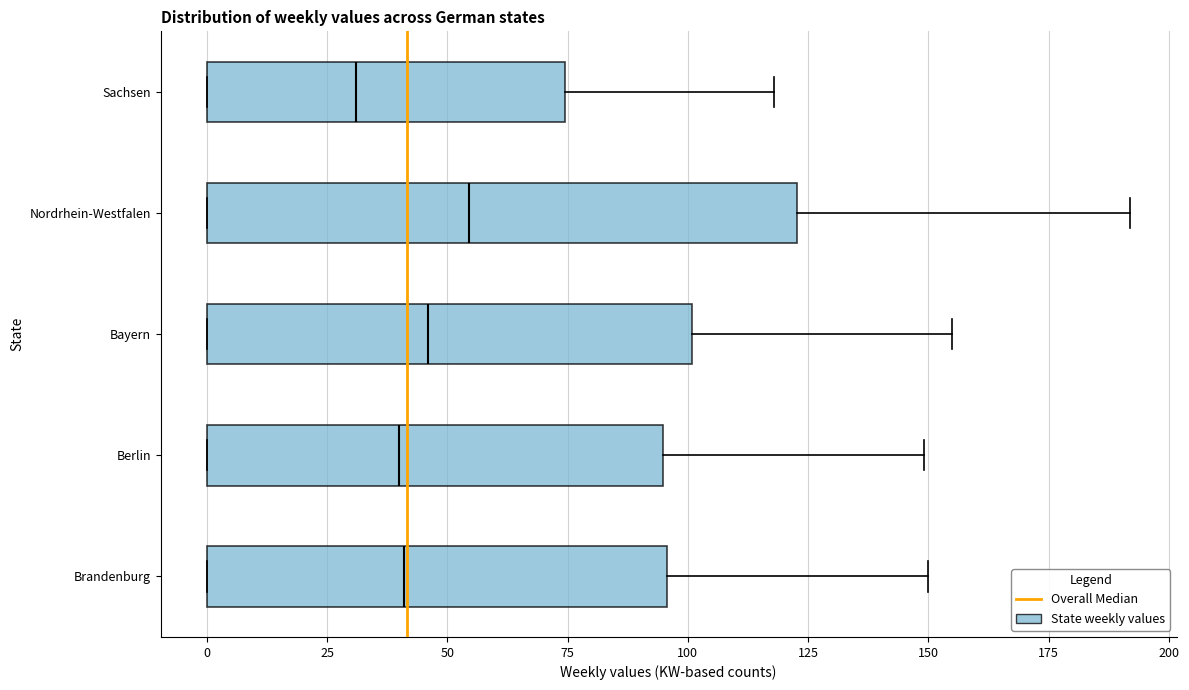

Reading bottom to top, transcribe this box plot: for each box, give where its median line is, the range the box spans, and where its two whiskers end, as read against the x-axis. The values are not printed on the chart, so give them approximately, as read against the axis.

Brandenburg: median 40, box 0 to 95, whiskers 0 to 150
Berlin: median 40, box 0 to 95, whiskers 0 to 150
Bayern: median 45, box 0 to 100, whiskers 0 to 155
Nordrhein-Westfalen: median 55, box 0 to 125, whiskers 0 to 190
Sachsen: median 30, box 0 to 75, whiskers 0 to 120